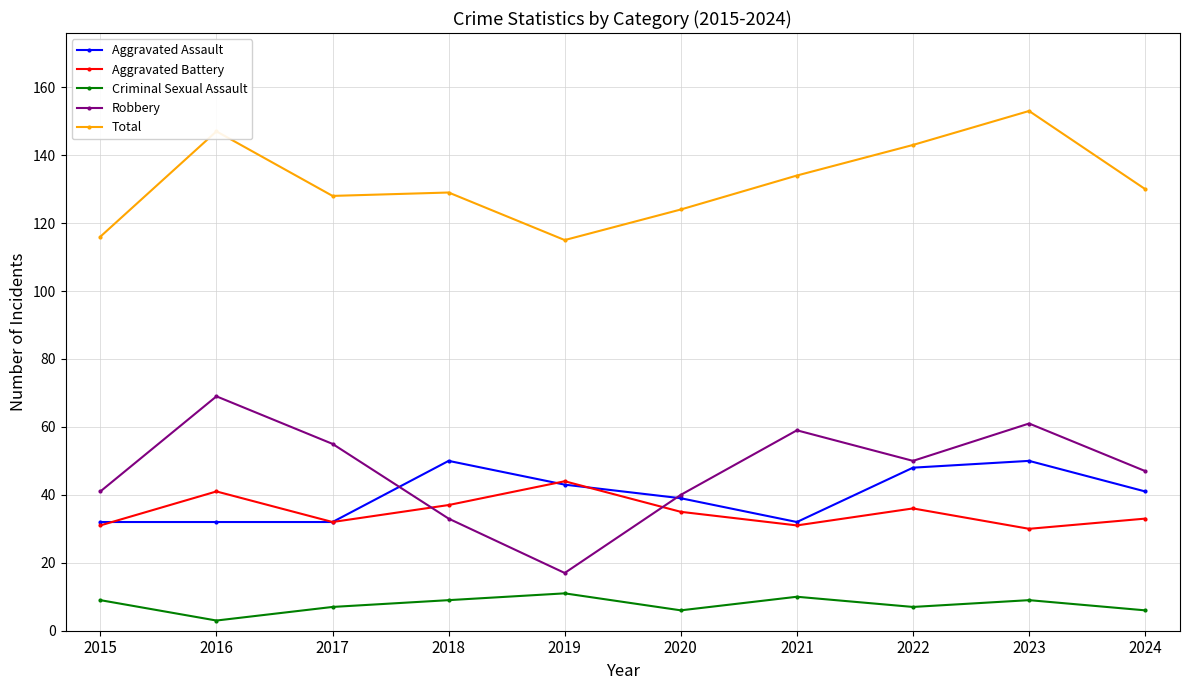

What are all the series names shown in the legend?

Aggravated Assault, Aggravated Battery, Criminal Sexual Assault, Robbery, Total